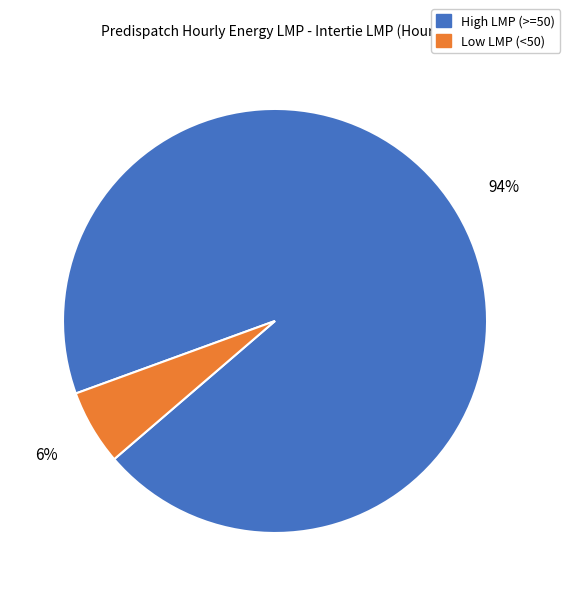

Does any single category account for the majority?

Yes